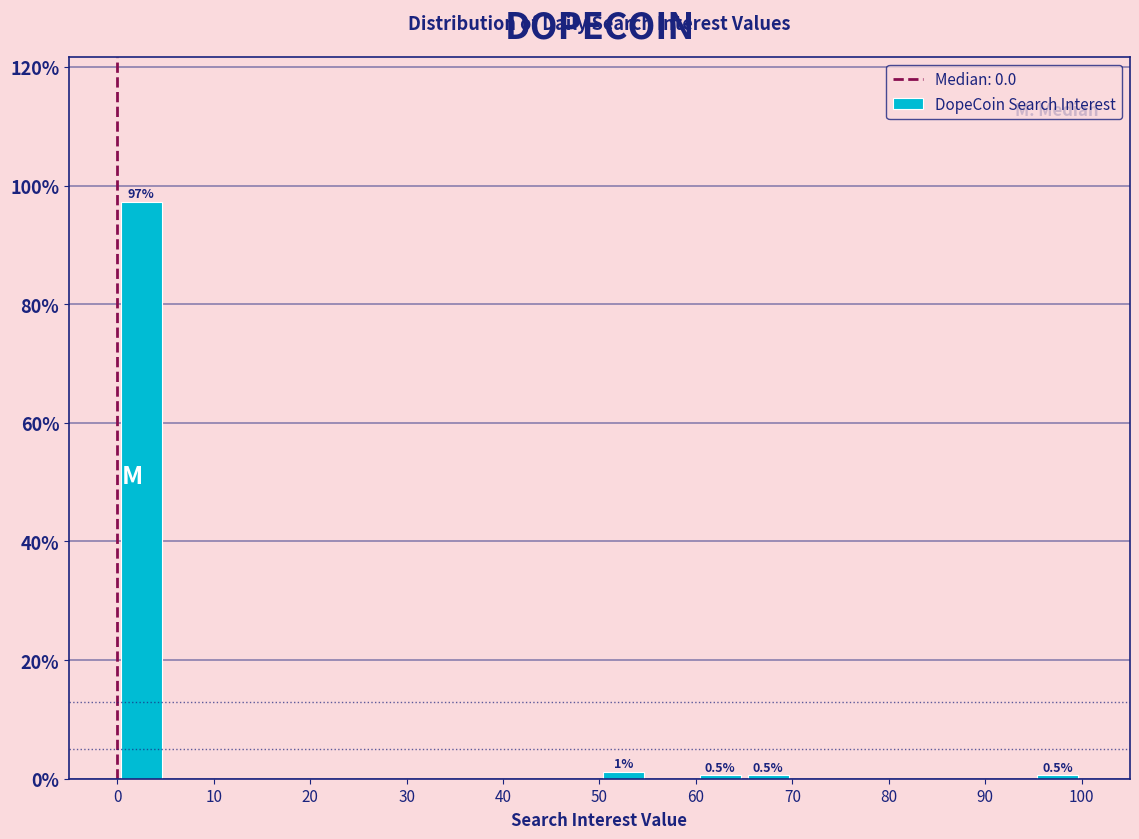

Over which range of the x-axis is the bar tallest?

0 to 5